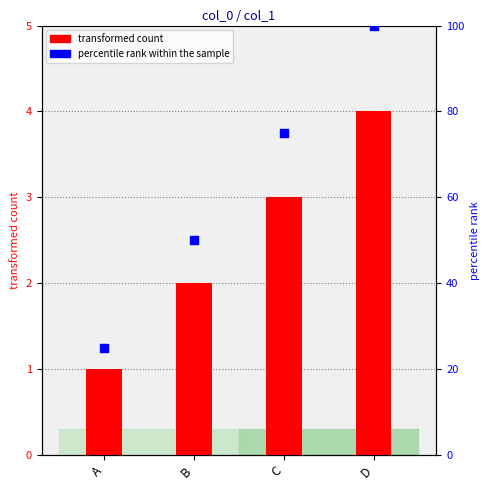

Which series has the largest Y range (max minus min)?

percentile rank within the sample